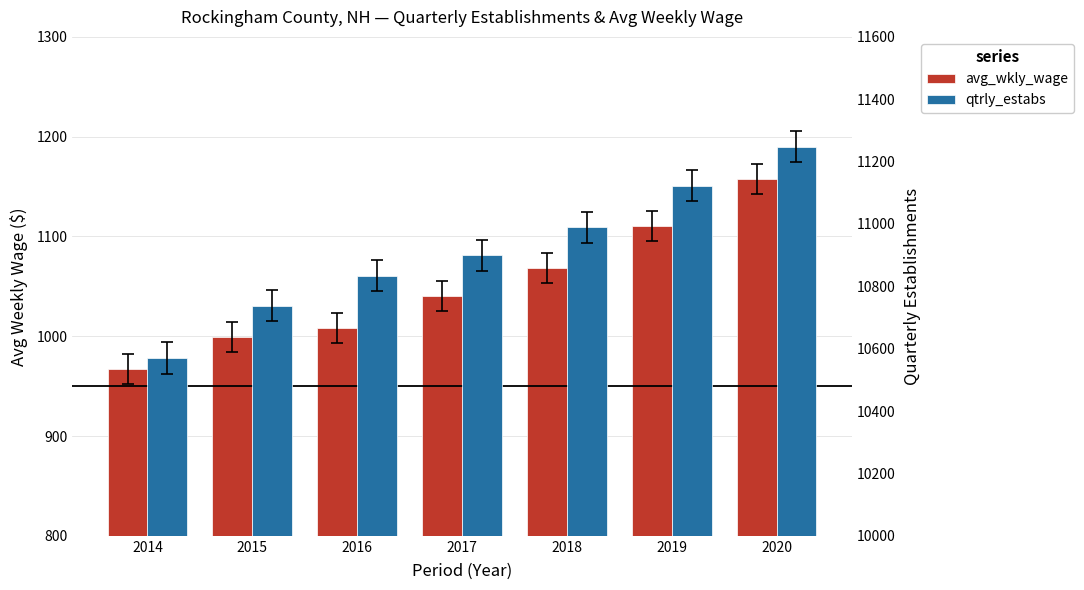

How many distinct data groups are displayed?

2